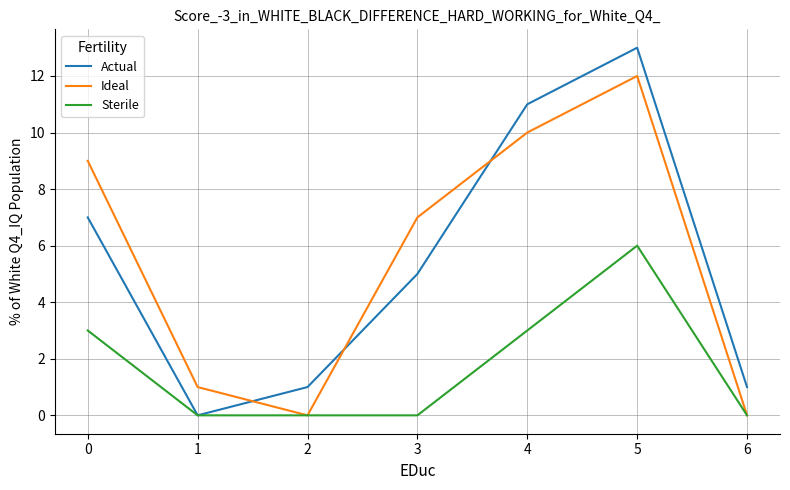

Is this an area chart (filled region under the line)?

No